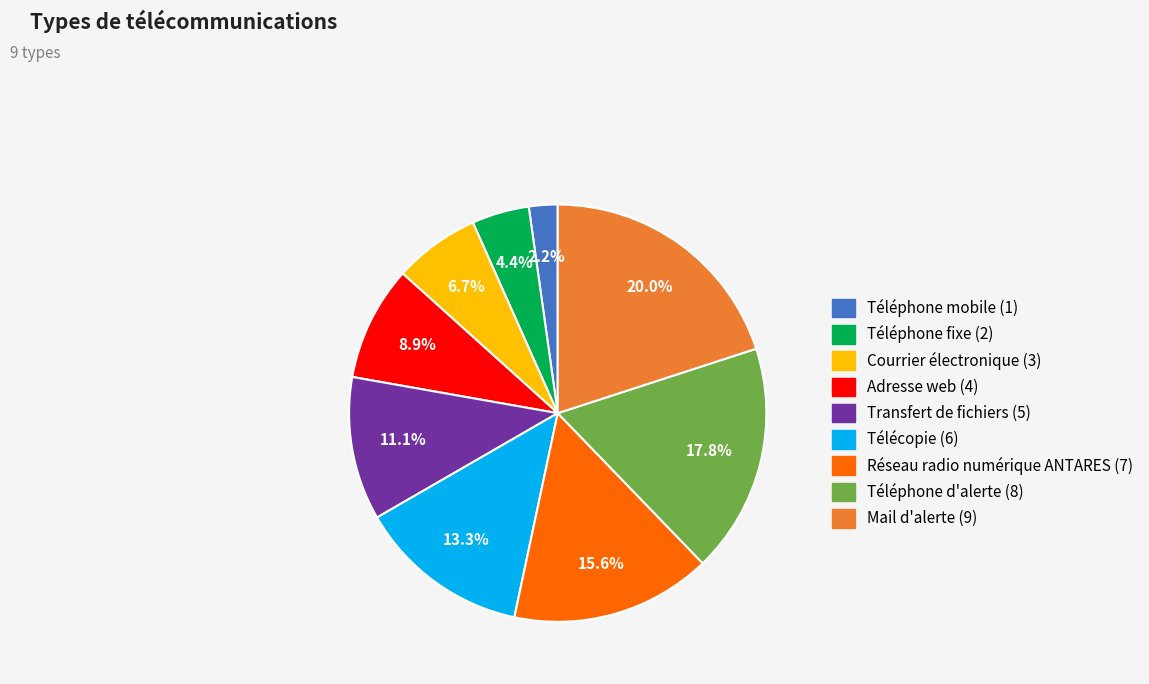

To the nearest percent, what percentage of the pie is Télécopie?

13%